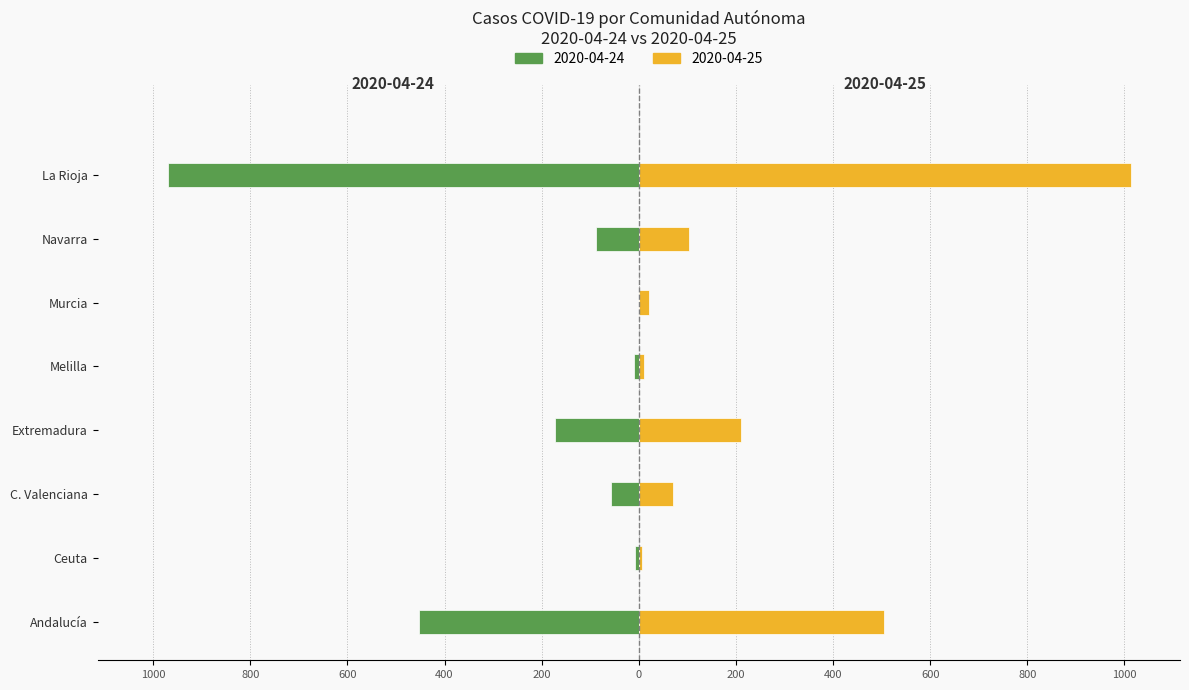

What is the sum of all 2020-04-24 values?

1756